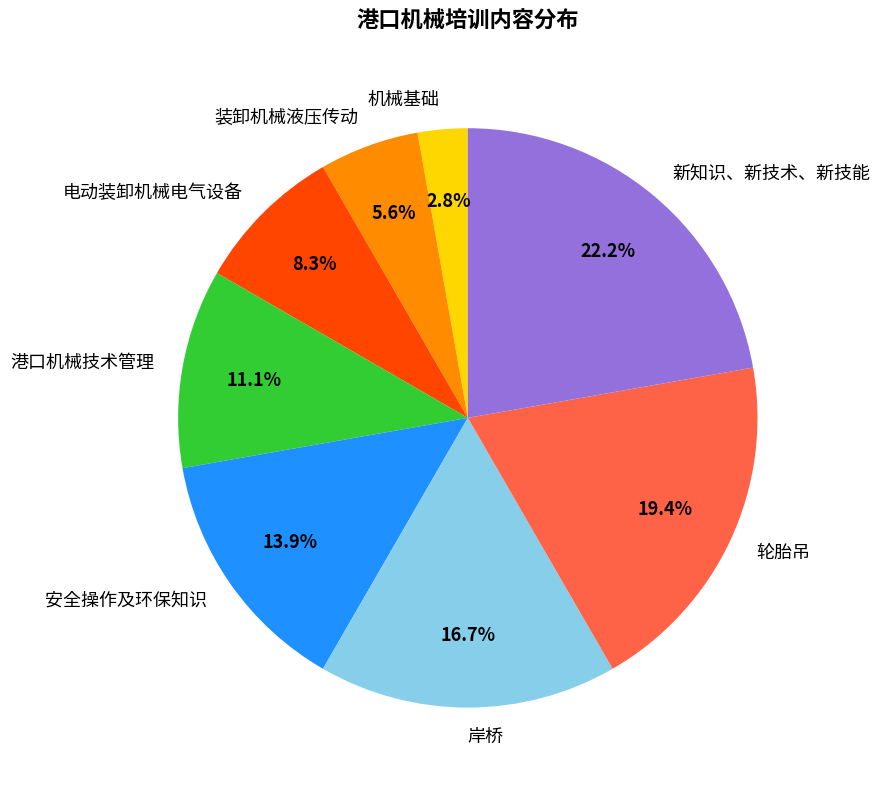

To the nearest percent, what portion does 安全操作及环保知识 represent?

14%